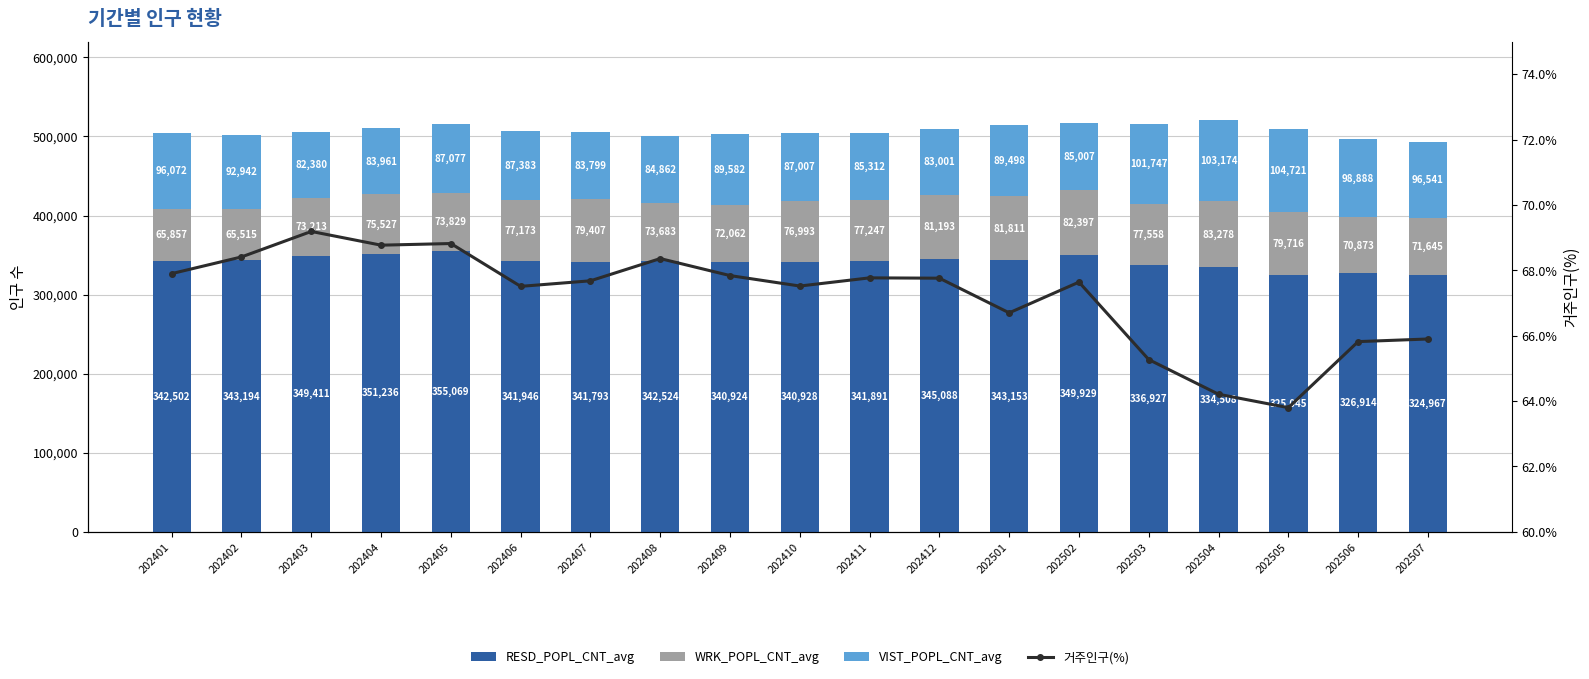

True or false: RESD_POPL_CNT_avg has a value of 216386.9 at 202402.

False